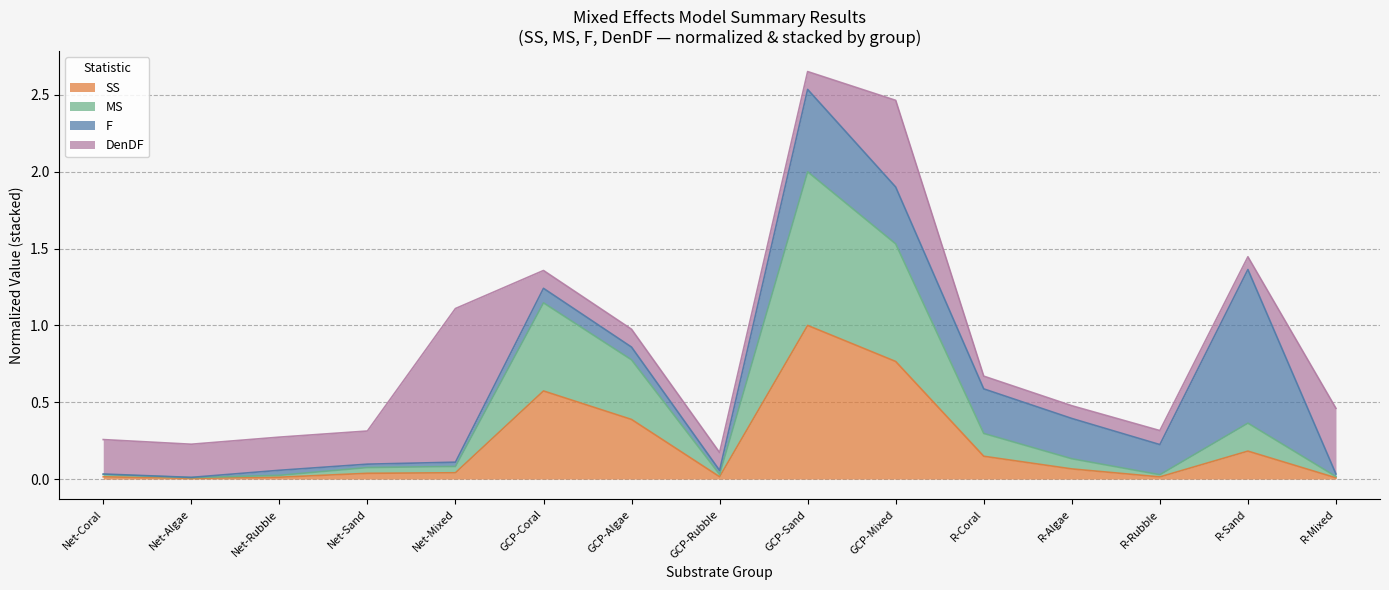

Where is the first local maximum for SS?

GCP-Coral